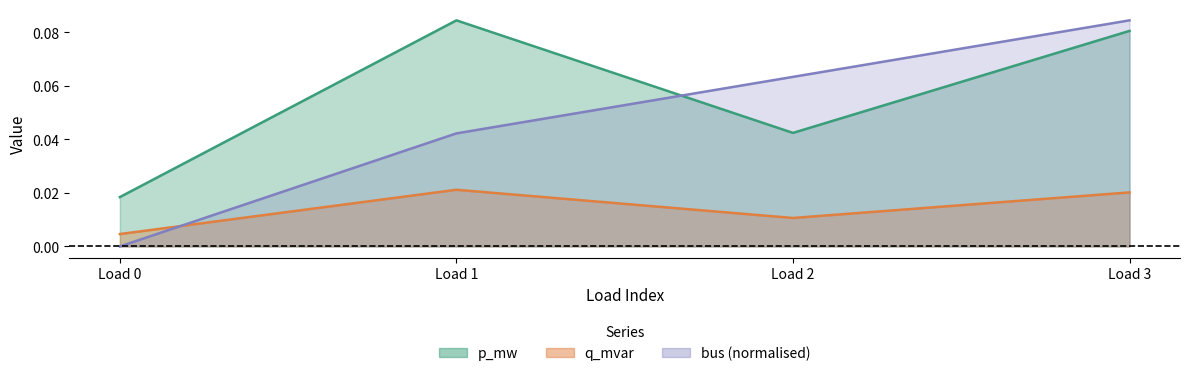

How many times do q_mvar and bus cross each other?

1